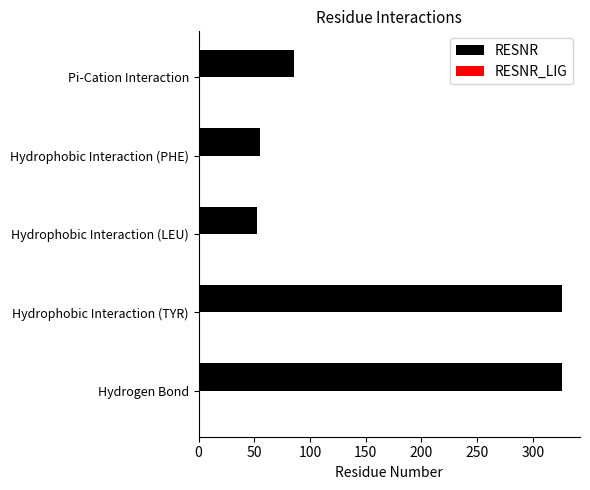

The RESNR series shows 79 at Hydrophobic Interaction (PHE). True or false?

False